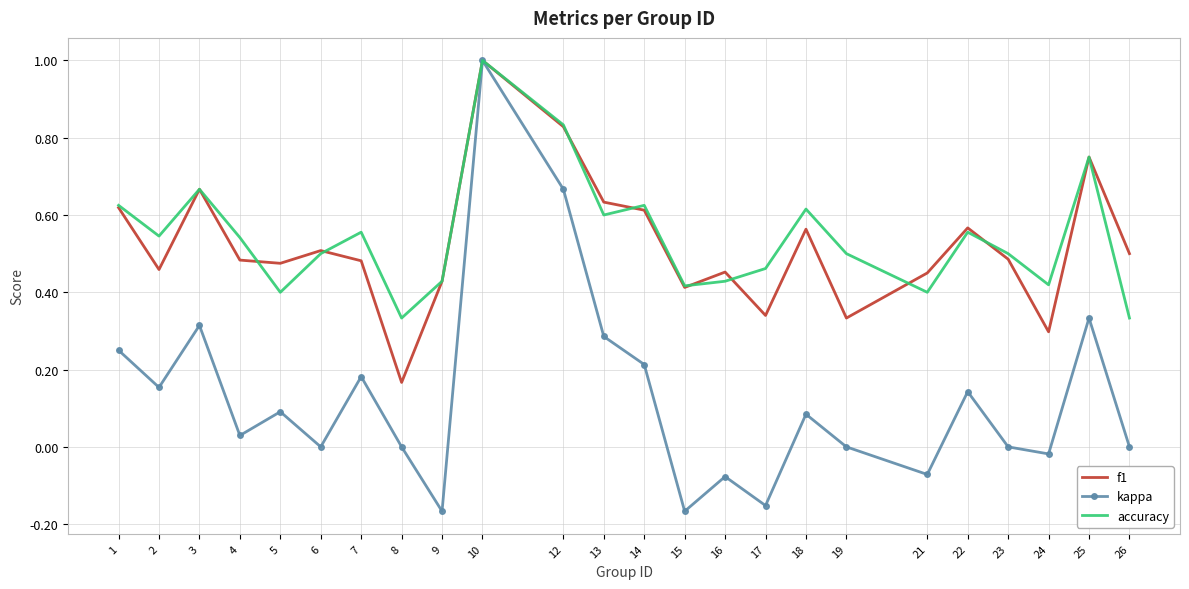

Between 13 and 17, which series saw the biggest shift?

kappa